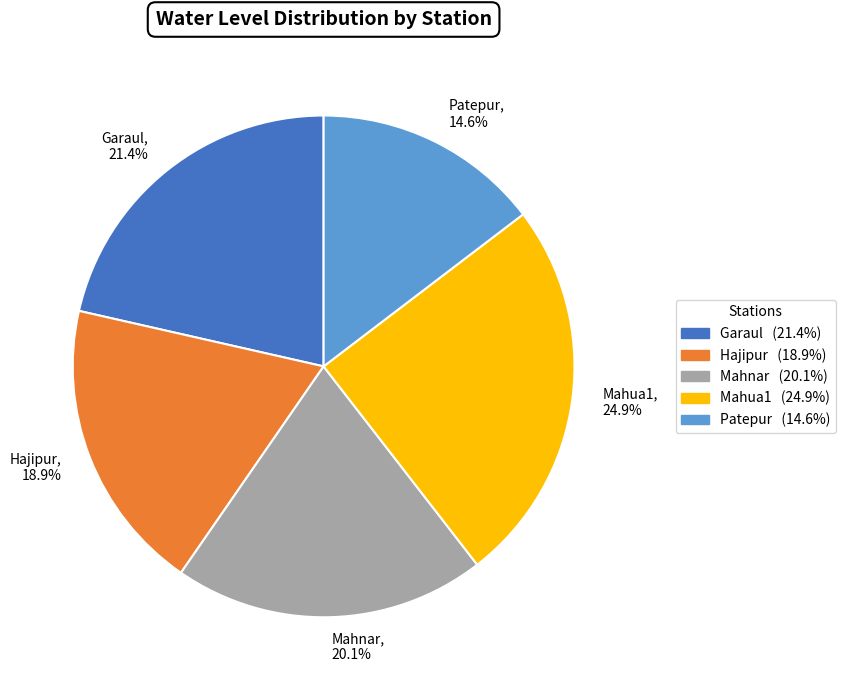

To the nearest percent, what is the difference between the Hajipur and Garaul slice percentages?

3%